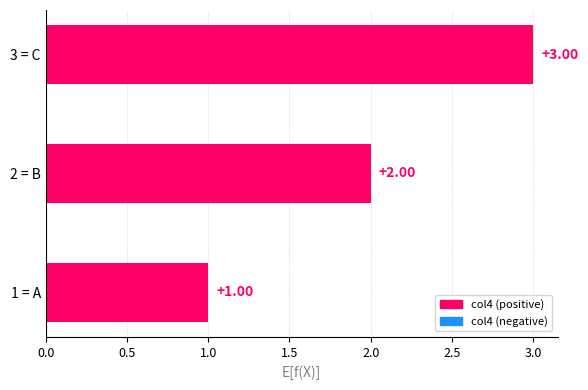

What is the ratio of the value at 2 = B to the value at 3 = C?

0.7